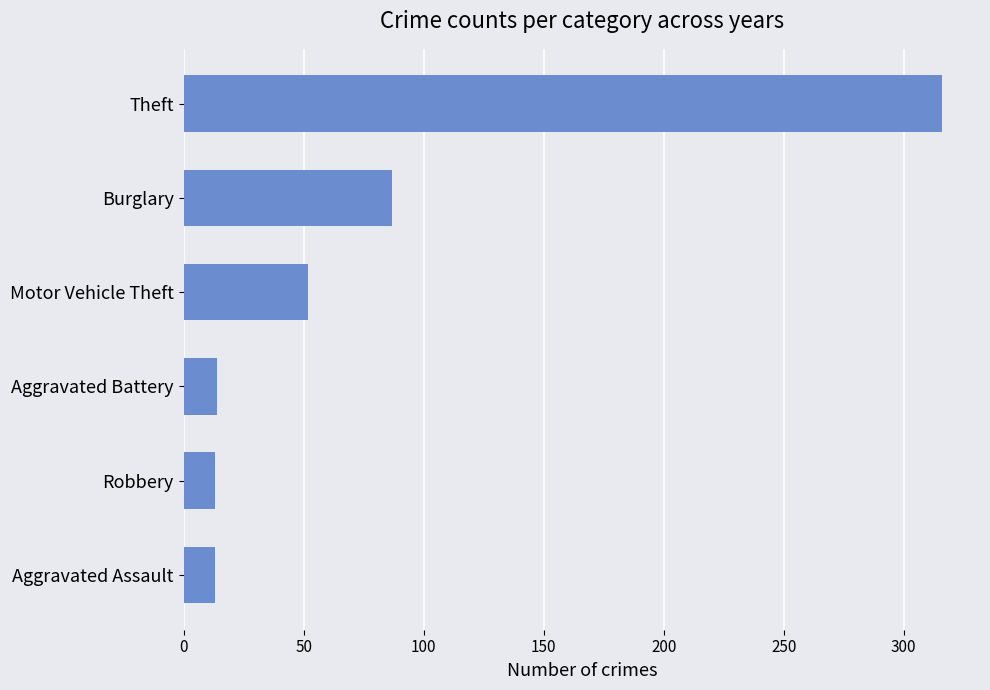

Are the bars grouped side by side (vs. stacked)?

No